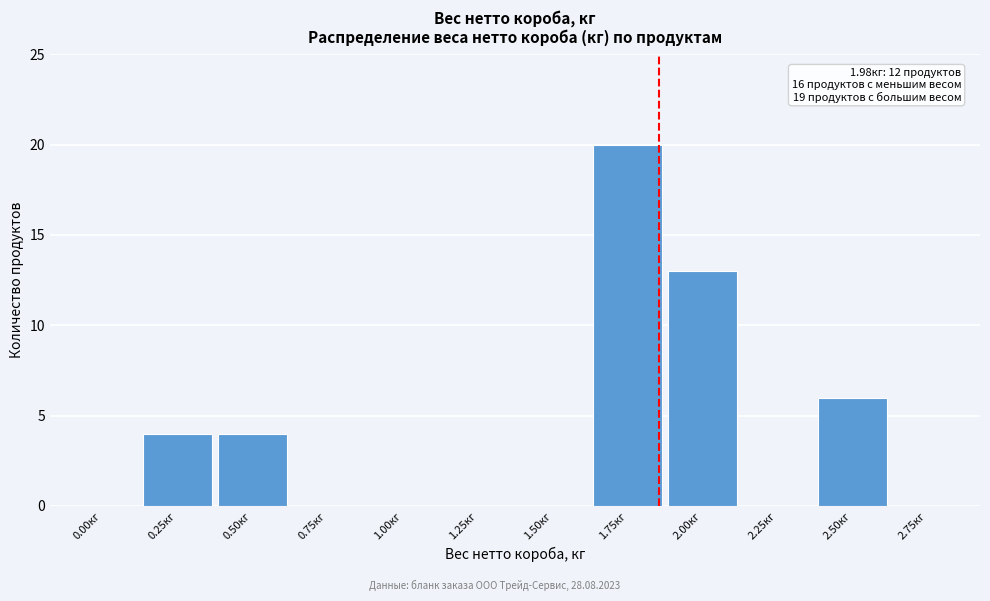

Reading left to right, extract all data points from this chart.

0.00кг=0	0.25кг=4	0.50кг=4	0.75кг=0	1.00кг=0	1.25кг=0	1.50кг=0	1.75кг=20	2.00кг=13	2.25кг=0	2.50кг=6	2.75кг=0